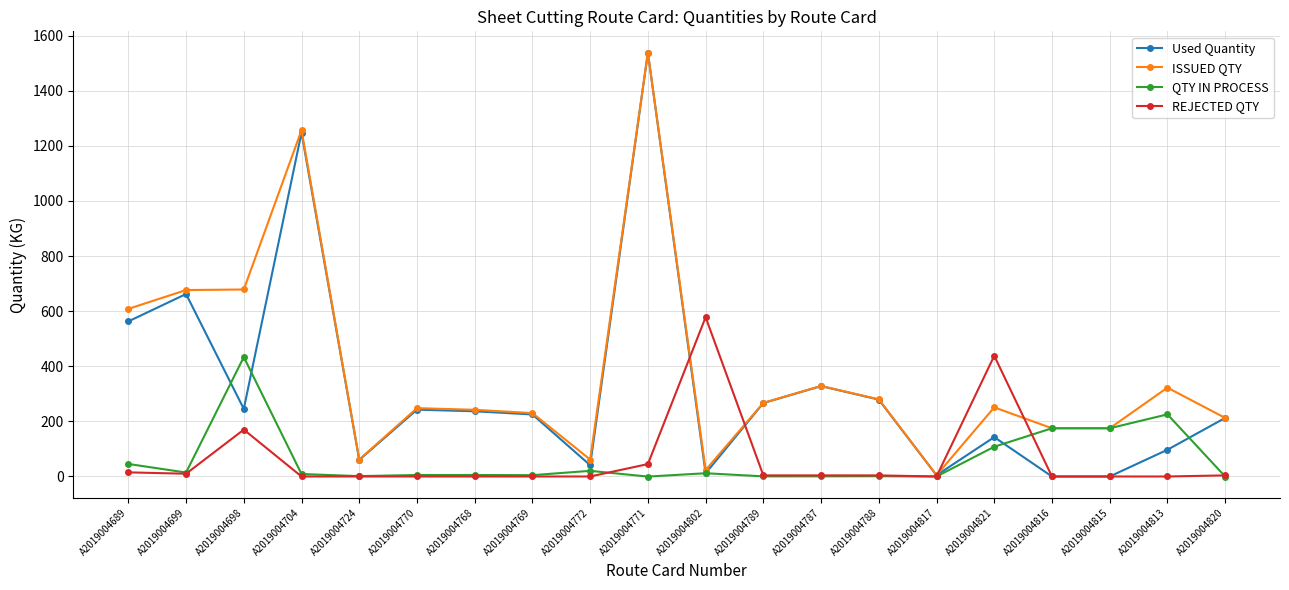

Which category has the highest value across all series?

A2019004771